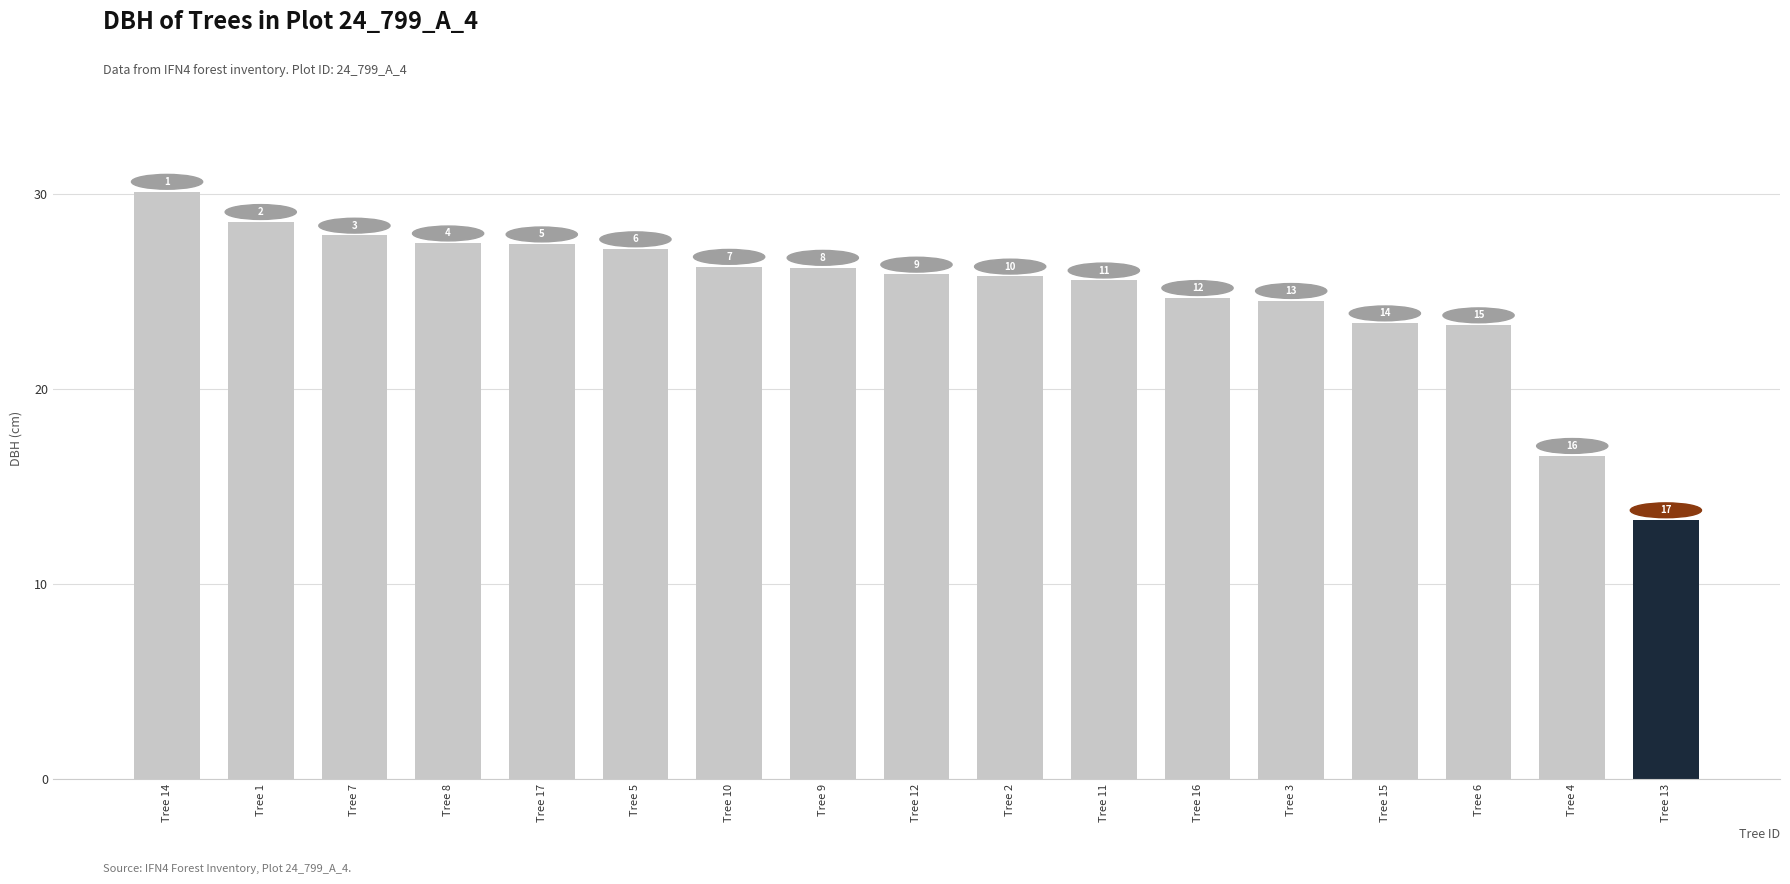

Are the bars grouped side by side (vs. stacked)?

No